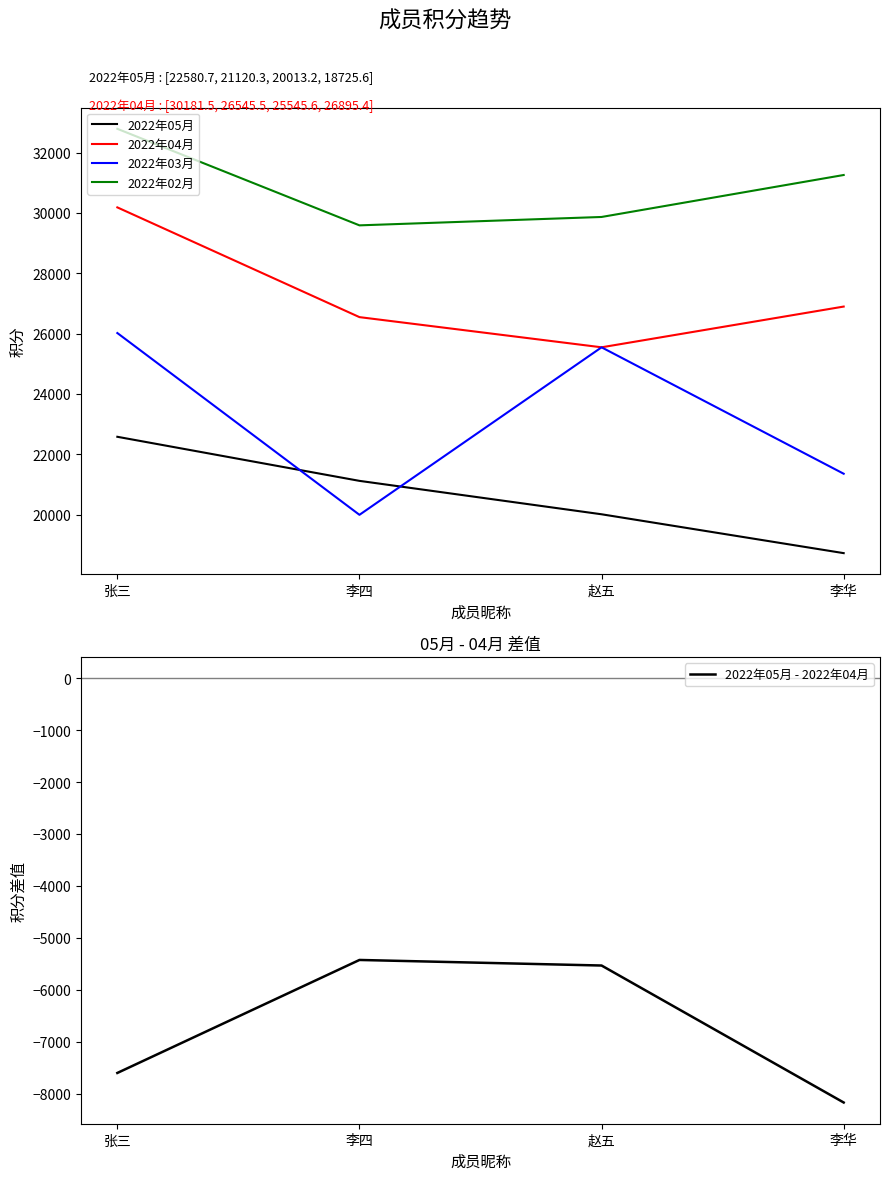

Between which two adjacent categories do 2022年03月 and 2022年05月 first intersect?

张三 and 李四